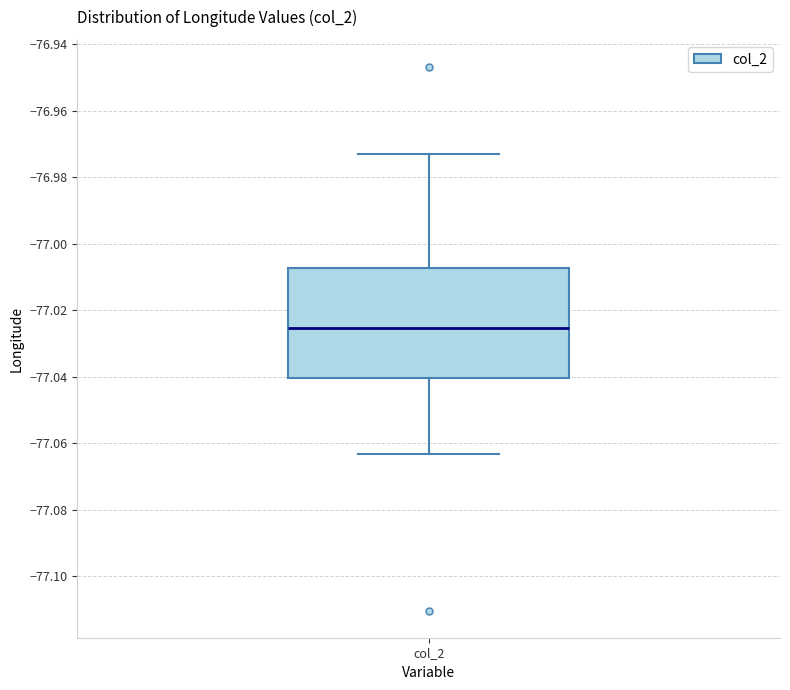

Read this box plot against the y-axis: the position of the median line, the range covered by the box, and the ends of both whiskers. The values are not printed on the chart, so give them approximately, as read against the axis.

median -77.026, box -77.040 to -77.008, whiskers -77.064 to -76.974